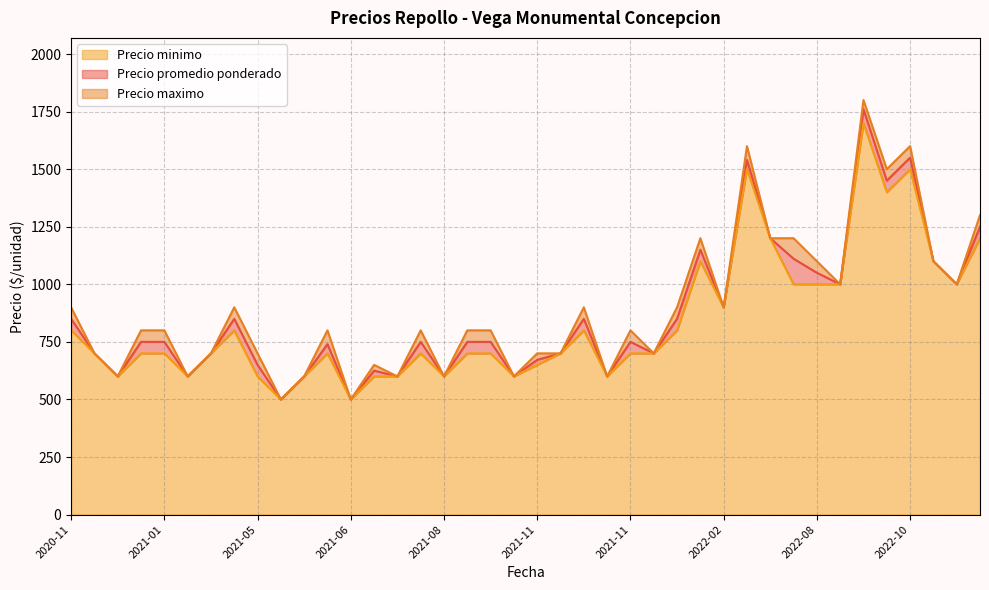

How many distinct data groups are displayed?

3